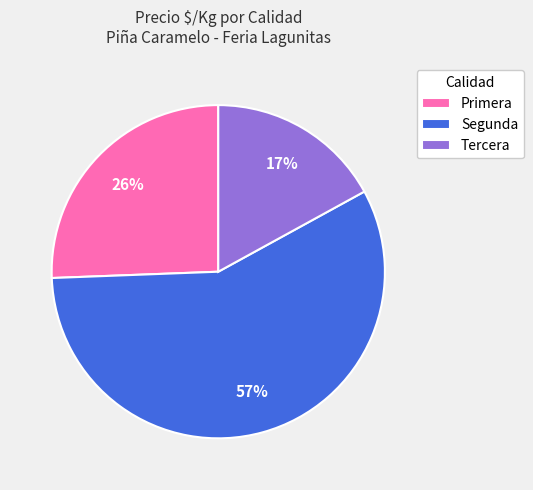

Is there any slice that represents more than half of the pie?

Yes